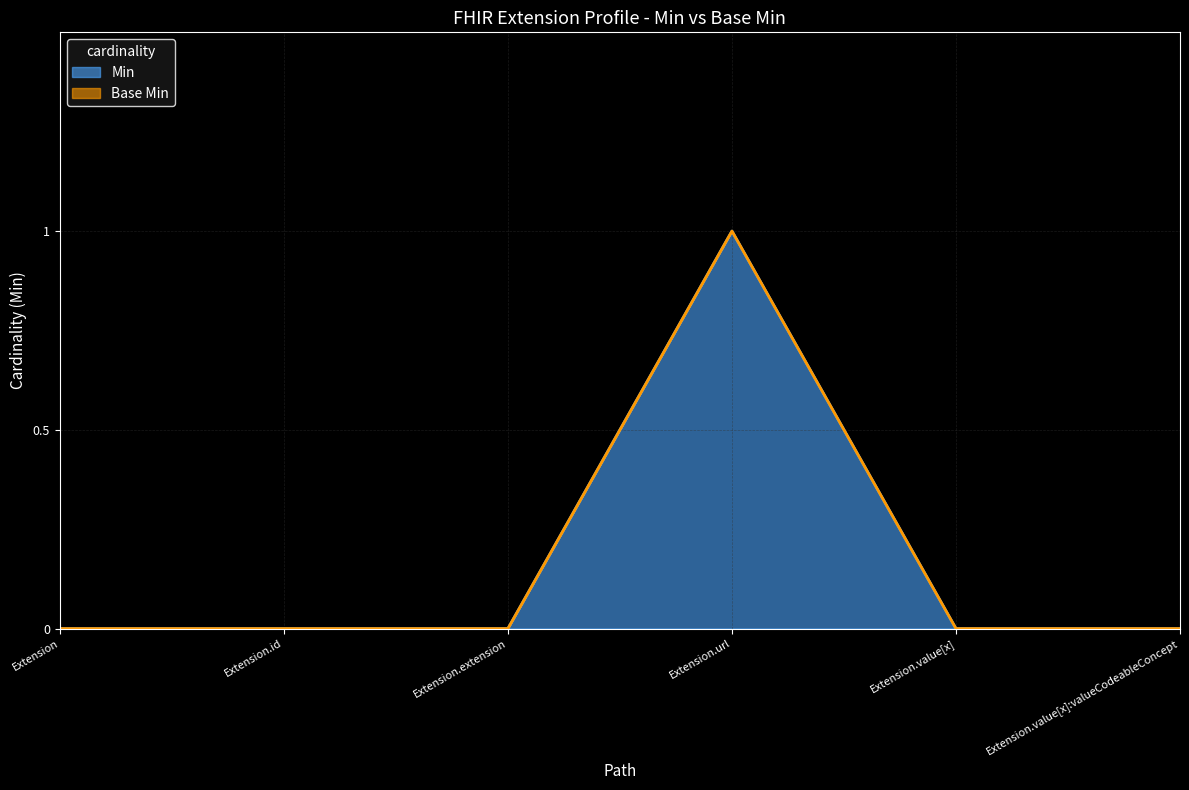

True or false: Min and Base Min intersect in this chart.

False